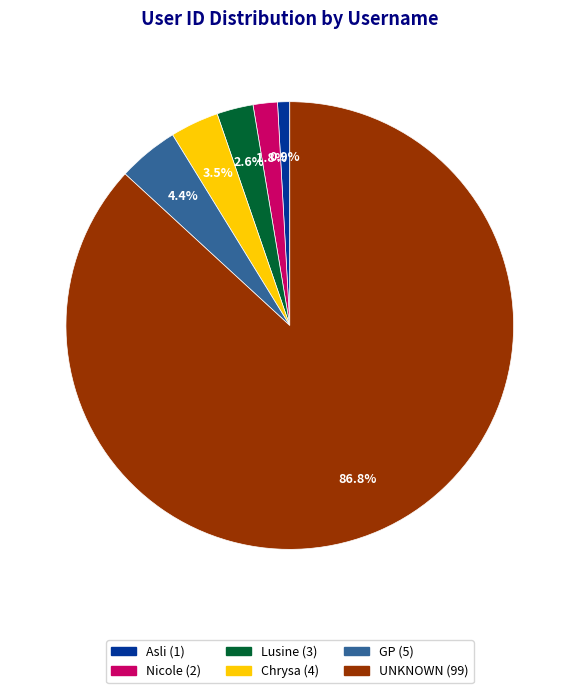

Count the number of slices in the pie.

6